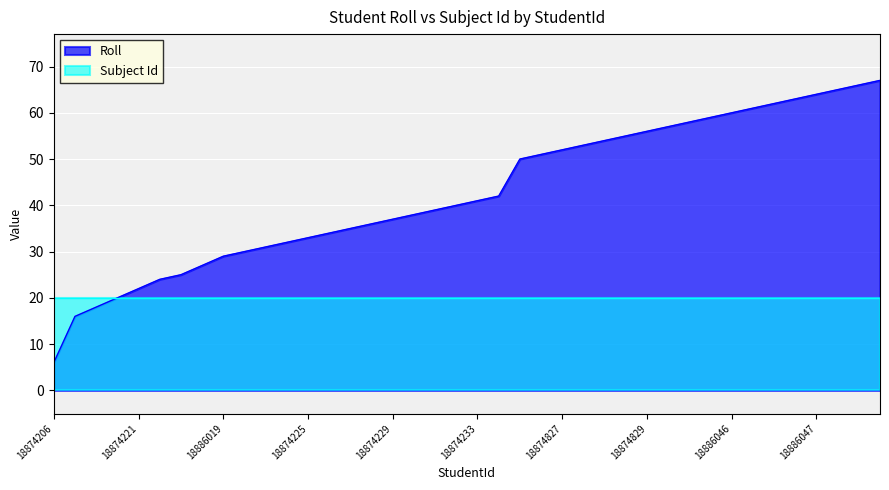

Reading right to left, transcribe all the data shown in this chart.

18886050=67	18886049=66	18886048=65	18886047=64	18874245=63	18874244=62	18874243=61	18886046=60	18874242=59	18886038=58	18874241=57	18874829=56	18874240=55	18886037=54	18874828=53	18874827=52	18874239=51	18886036=50	18874234=42	18874233=41	18874232=40	18874231=39	18874230=38	18874229=37	18874228=36	18874227=35	18874226=34	18874225=33	18886023=32	18874224=31	18886021=30	18886019=29	18886018=27	18886012=25	18886009=24	18874221=22	18874219=20	18874217=18	18874215=16	18874206=6